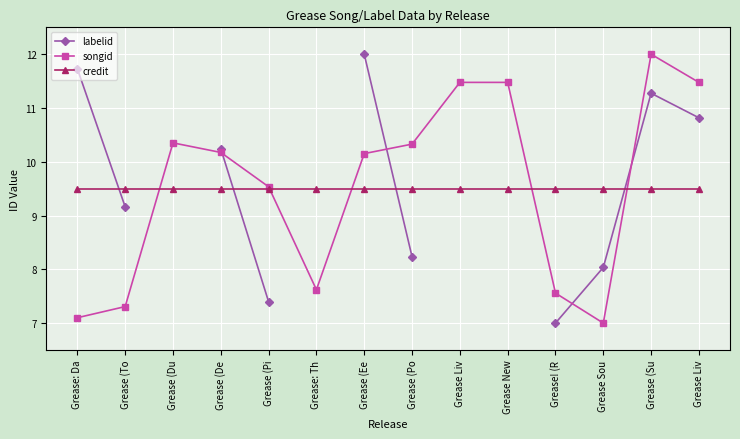

True or false: credit and labelid intersect in this chart.

True